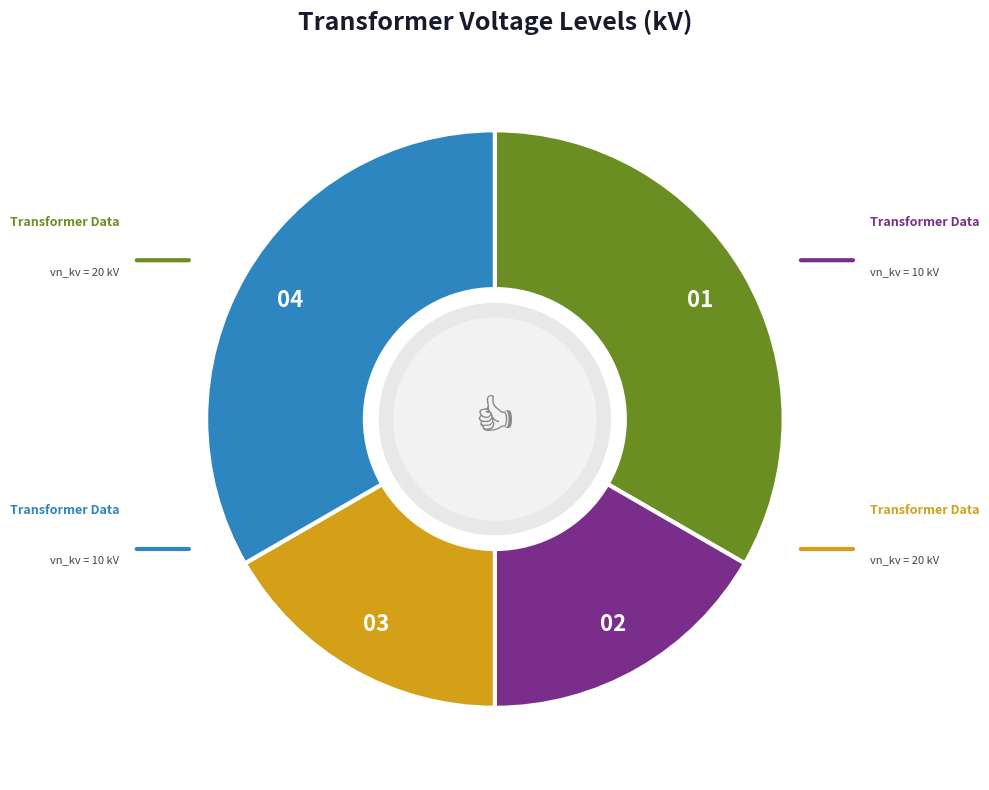

Does any single category account for the majority?

No